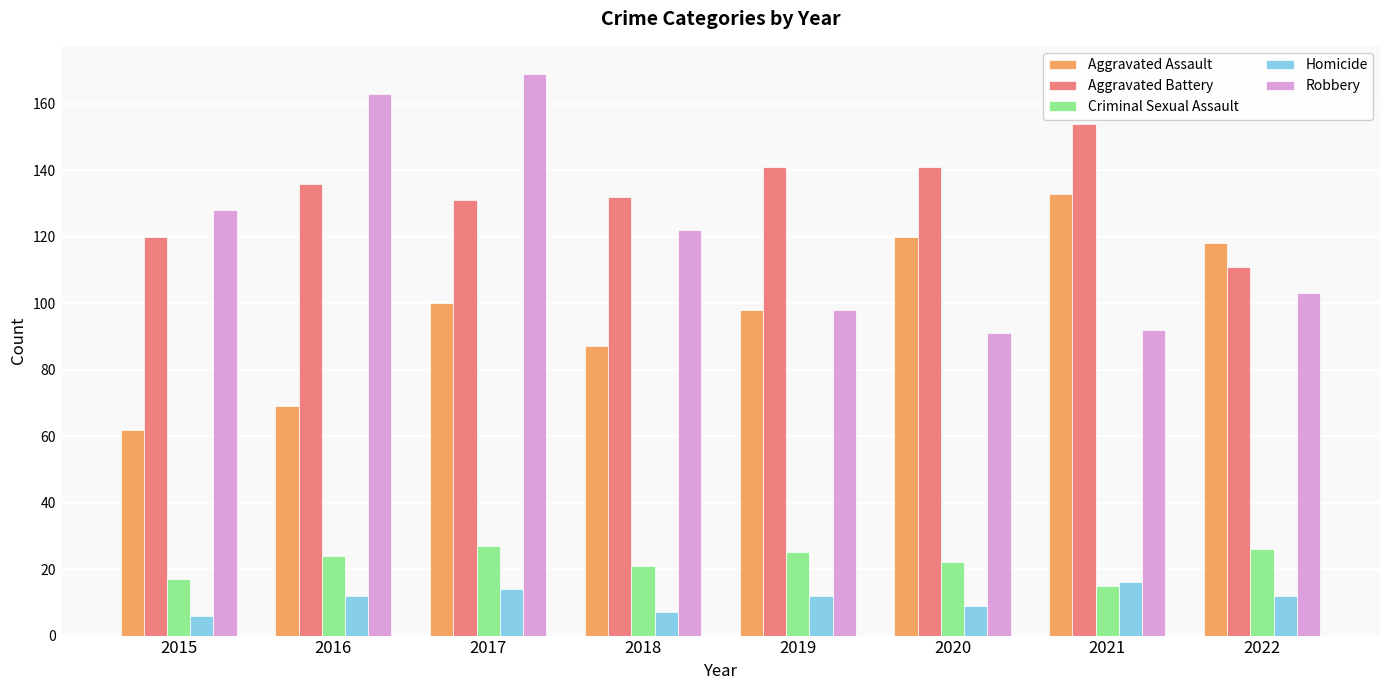

What is the sum of all Aggravated Assault values?

787